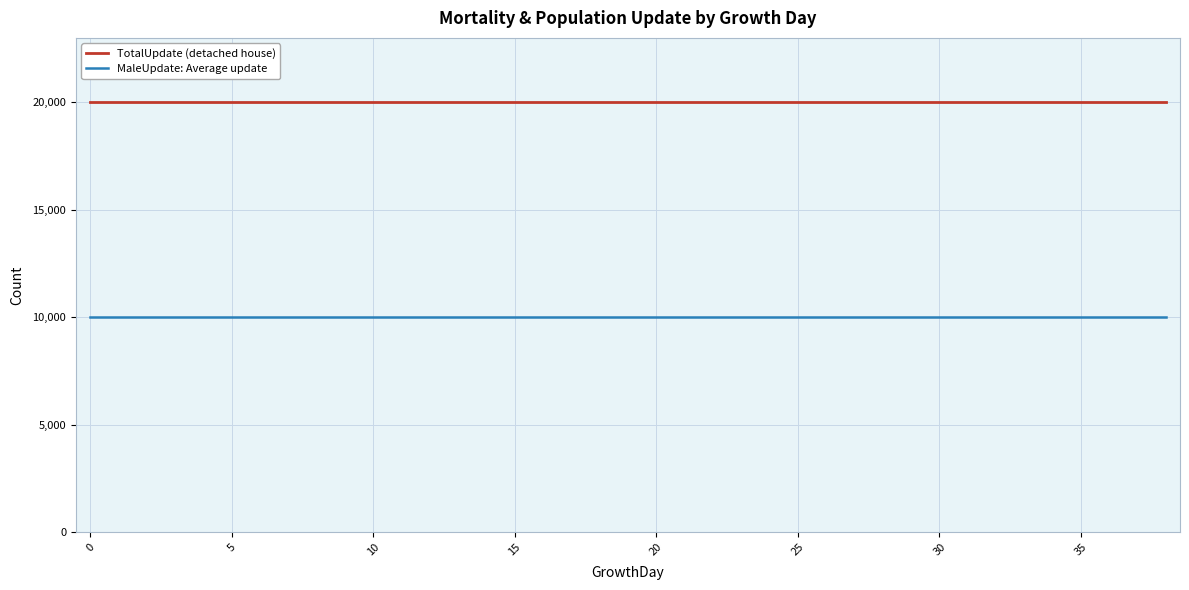

Count the number of categories in the chart.

39